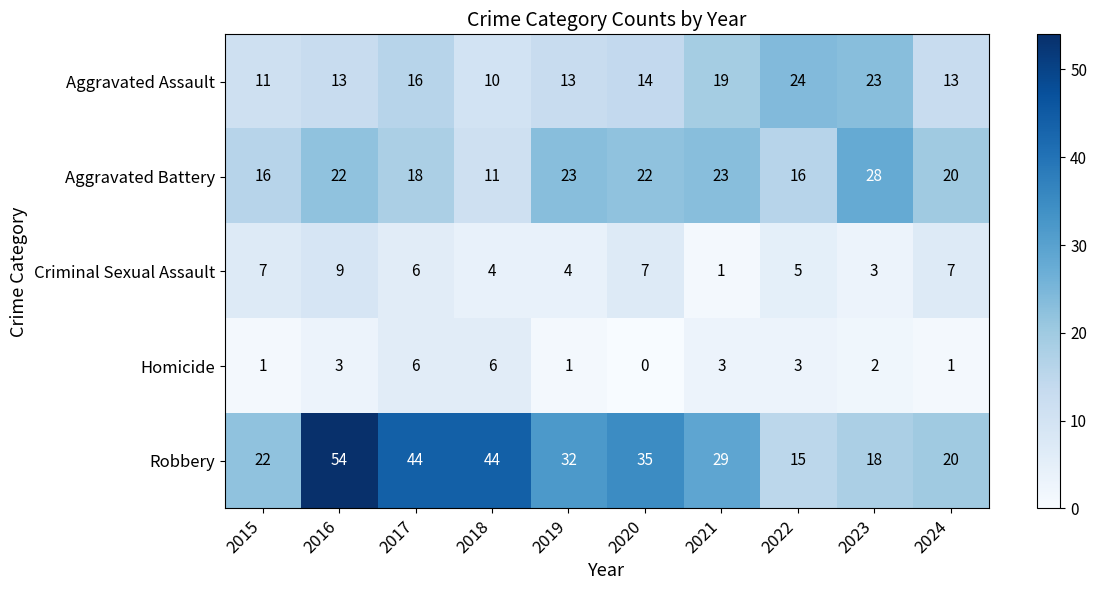

What is the total value across all series at 2022?

63